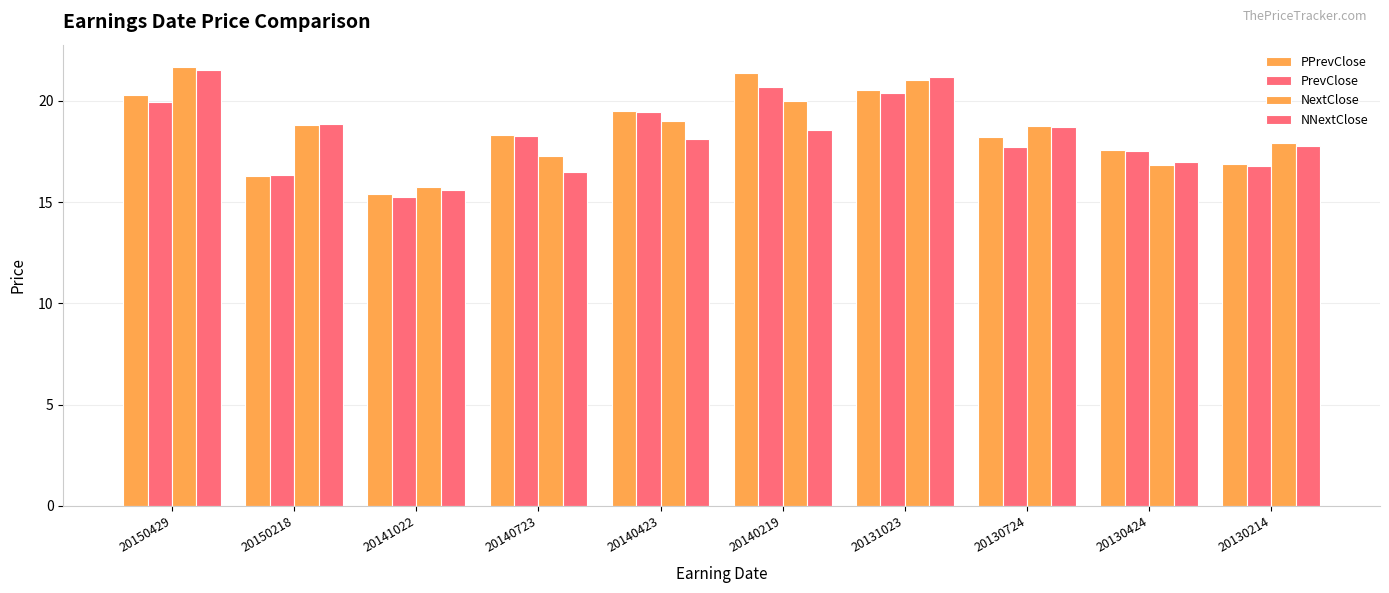

Reading left to right, what are all the values shown in this chart?

PPrevClose: 20150429=20.3	20150218=16.3	20141022=15.4	20140723=18.3	20140423=19.5	20140219=21.4	20131023=20.5	20130724=18.2	20130424=17.6	20130214=16.9
PrevClose: 20150429=19.9	20150218=16.3	20141022=15.2	20140723=18.3	20140423=19.5	20140219=20.7	20131023=20.4	20130724=17.7	20130424=17.5	20130214=16.8
NextClose: 20150429=21.7	20150218=18.8	20141022=15.8	20140723=17.3	20140423=19.0	20140219=20.0	20131023=21.0	20130724=18.7	20130424=16.8	20130214=17.9
NNextClose: 20150429=21.5	20150218=18.8	20141022=15.6	20140723=16.5	20140423=18.1	20140219=18.6	20131023=21.2	20130724=18.7	20130424=17.0	20130214=17.8